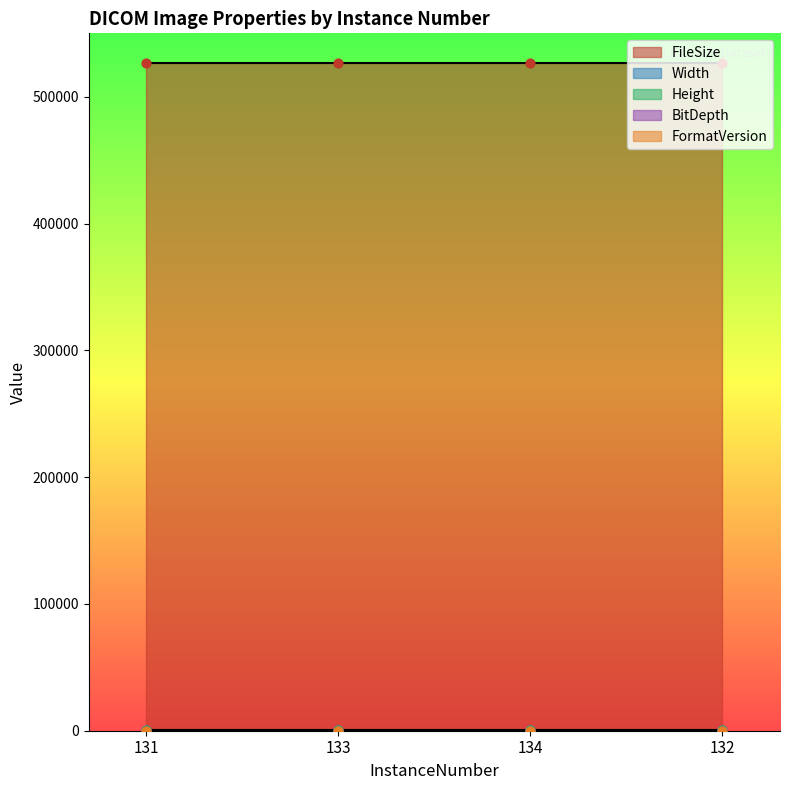

Which series has the widest spread of Y values?

FileSize